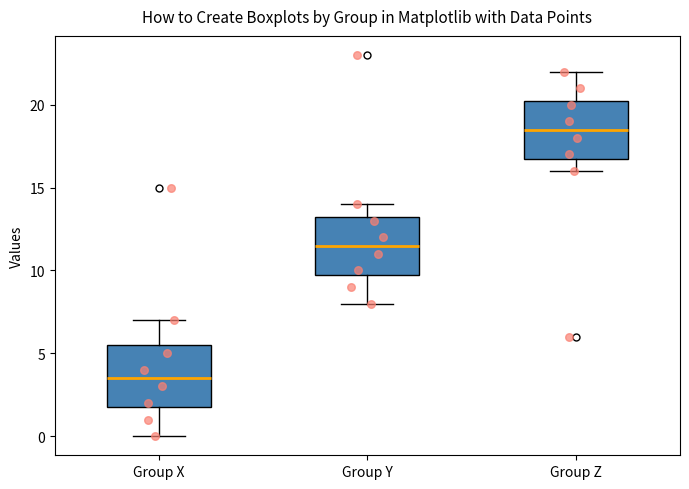

Which box has the highest median line?

Group Z